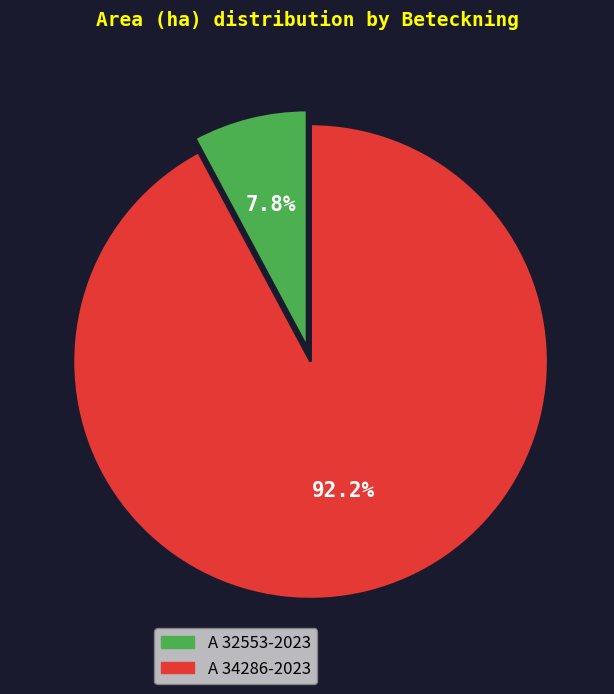

What is the smallest slice in the pie chart?

A 32553-2023